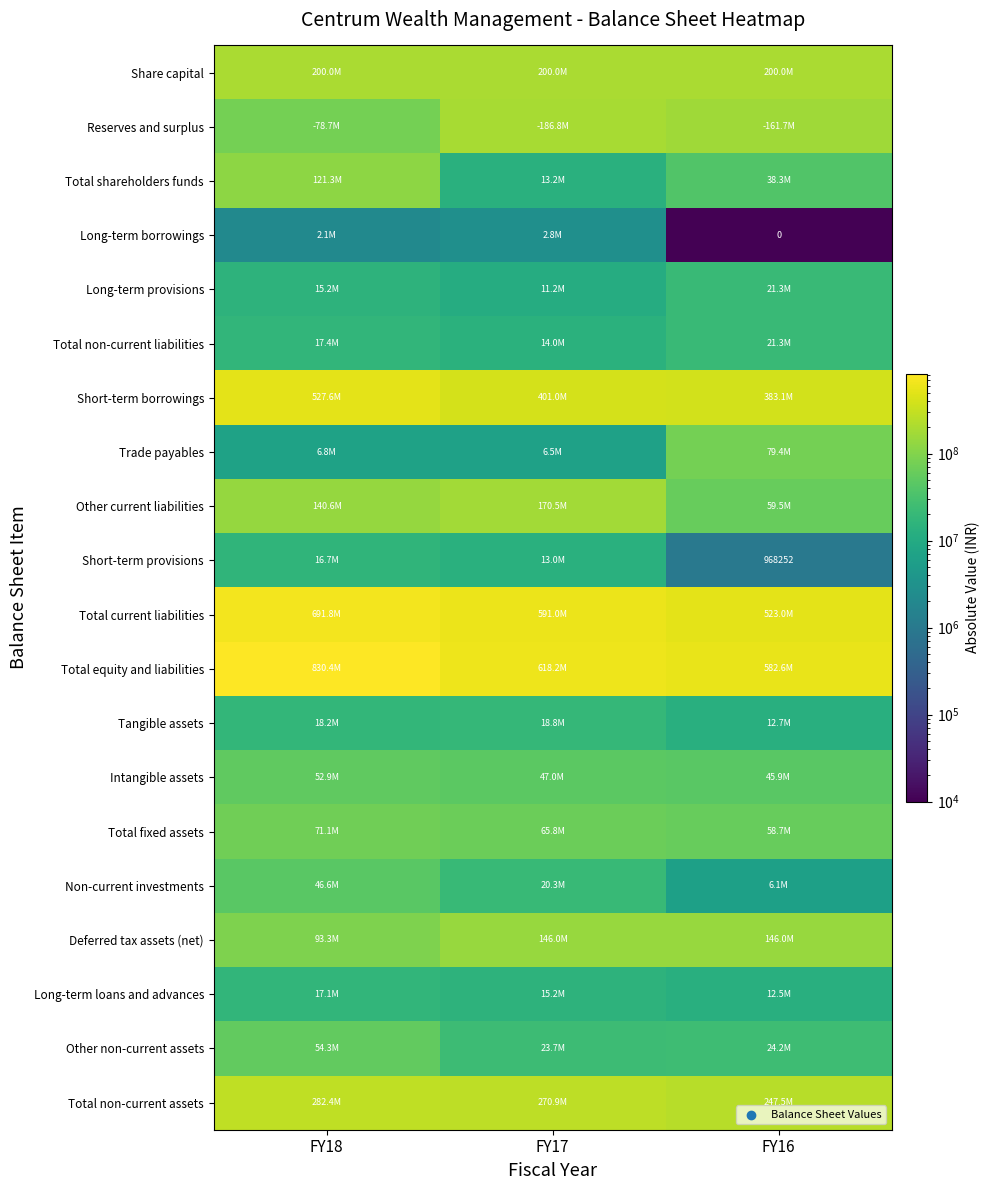

Rank the series by their maximum value, from highest to lowest.

Total equity and liabilities, Total current liabilities, Short-term borrowings, Total non-current assets, Share capital, Reserves and surplus, Other current liabilities, Deferred tax assets (net), Total shareholders funds, Trade payables, Total fixed assets, Other non-current assets, Intangible assets, Non-current investments, Long-term provisions, Total non-current liabilities, Tangible assets, Long-term loans and advances, Short-term provisions, Long-term borrowings